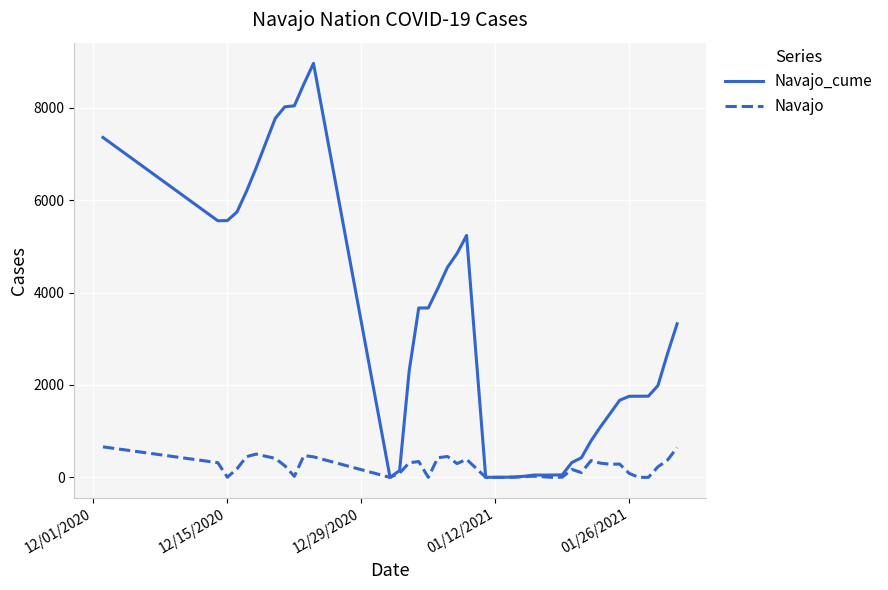

Which series has the largest range (max minus min)?

Navajo_cume